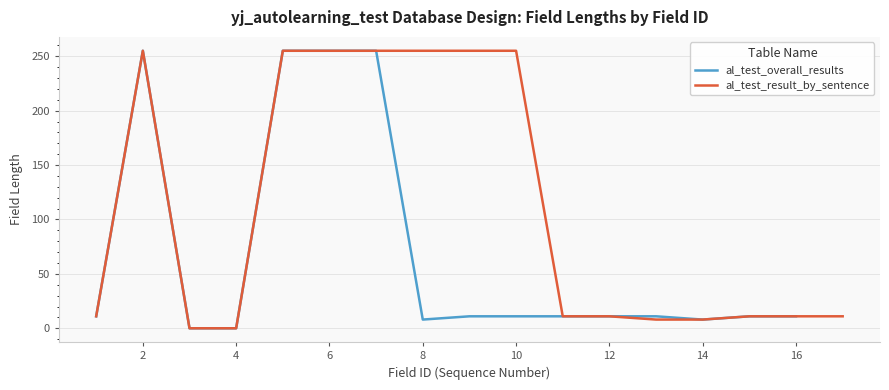

How many categories are shown in the chart?

17